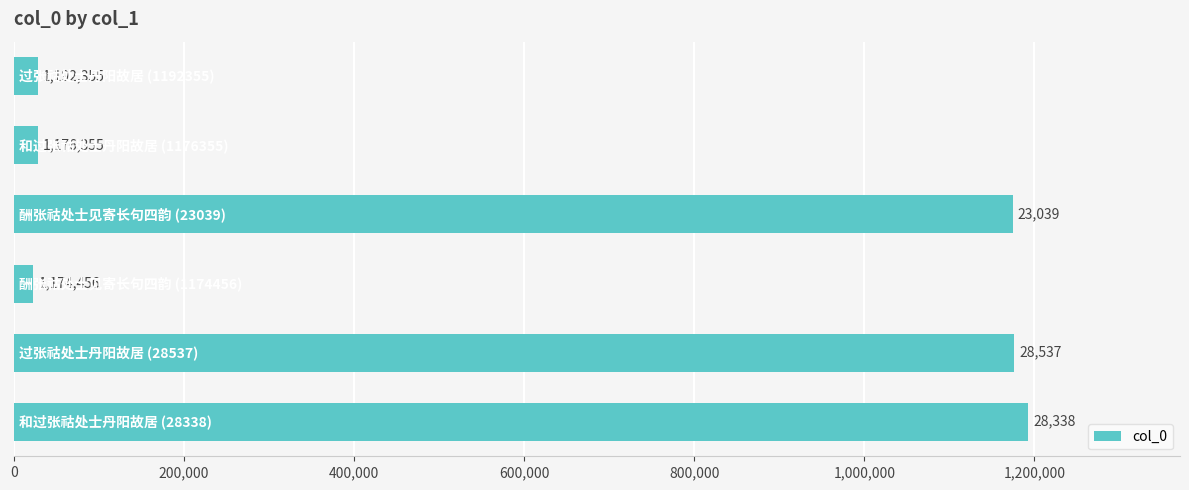

What is the difference between the maximum and minimum values?

1169316